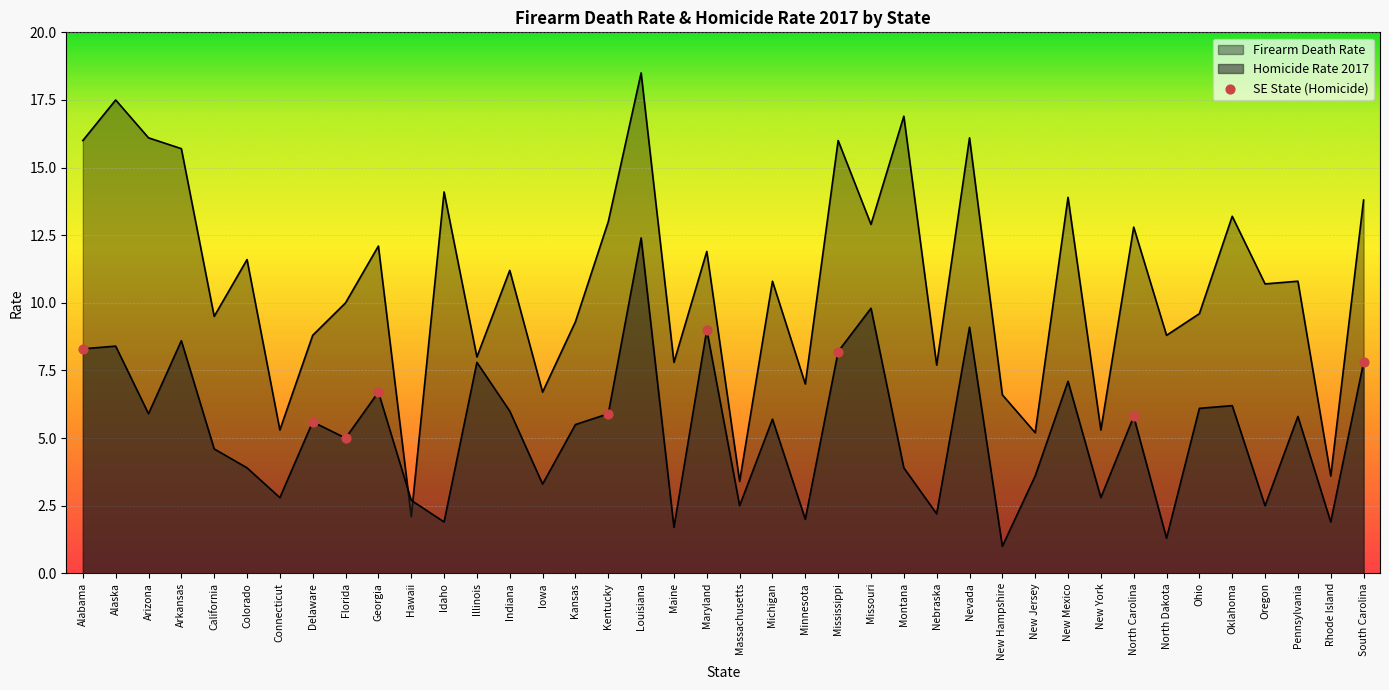

Which series contains the highest Y value?

Firearm Death Rate